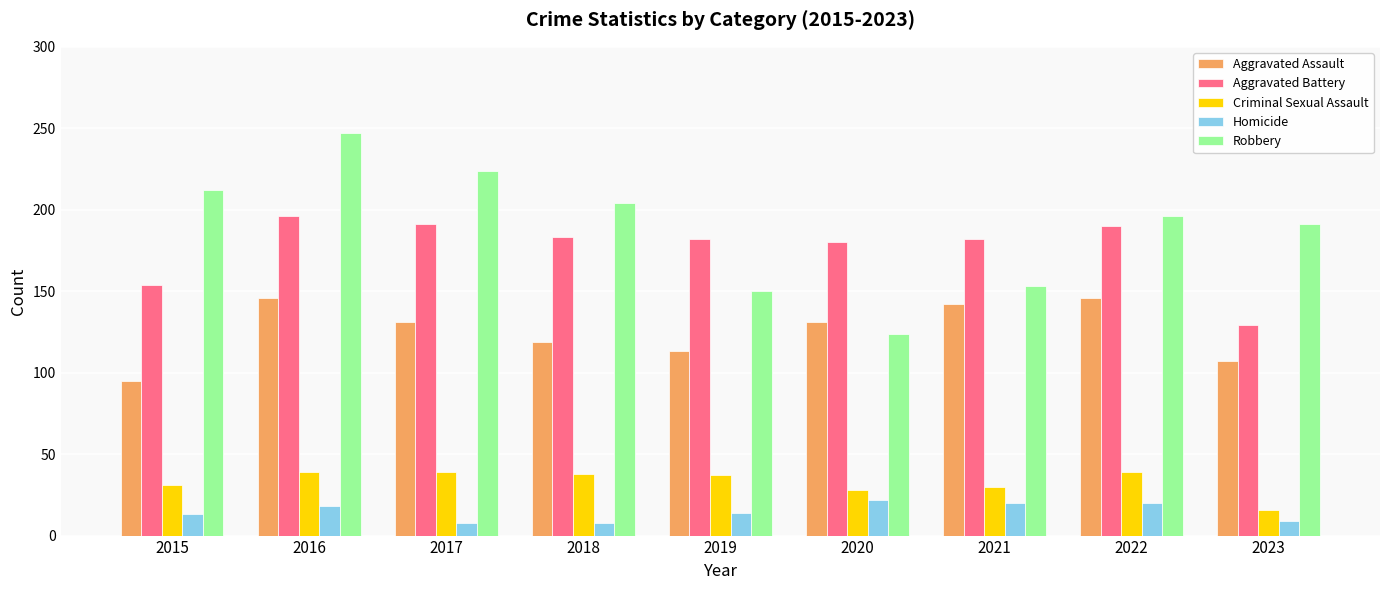

What is the value of the Aggravated Battery bar at the 9th from the left?

129